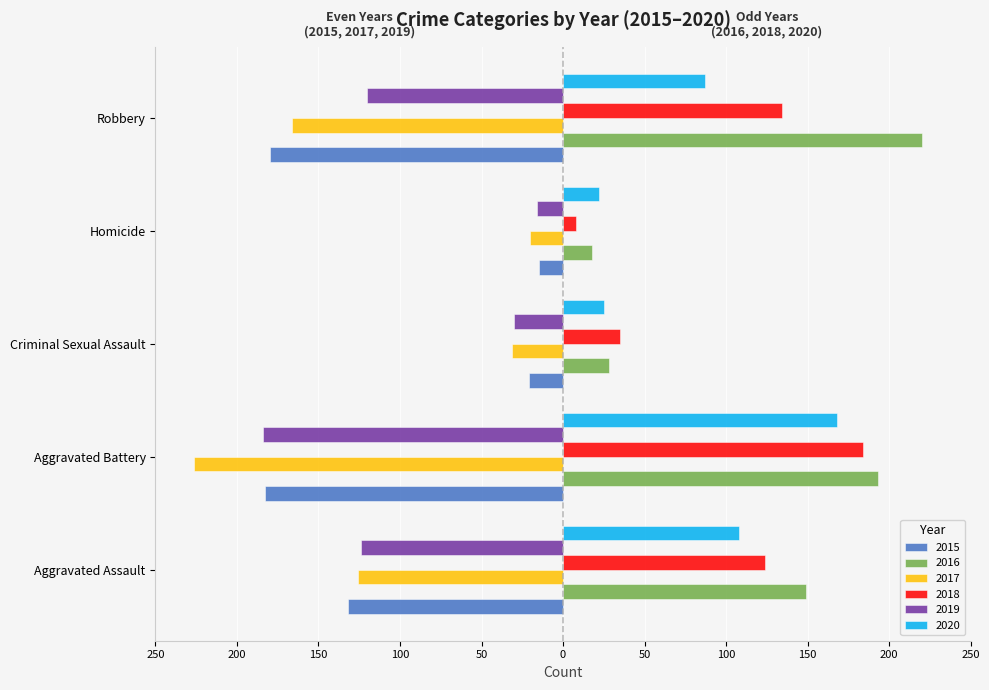

What are all the series names shown in the legend?

2015, 2016, 2017, 2018, 2019, 2020